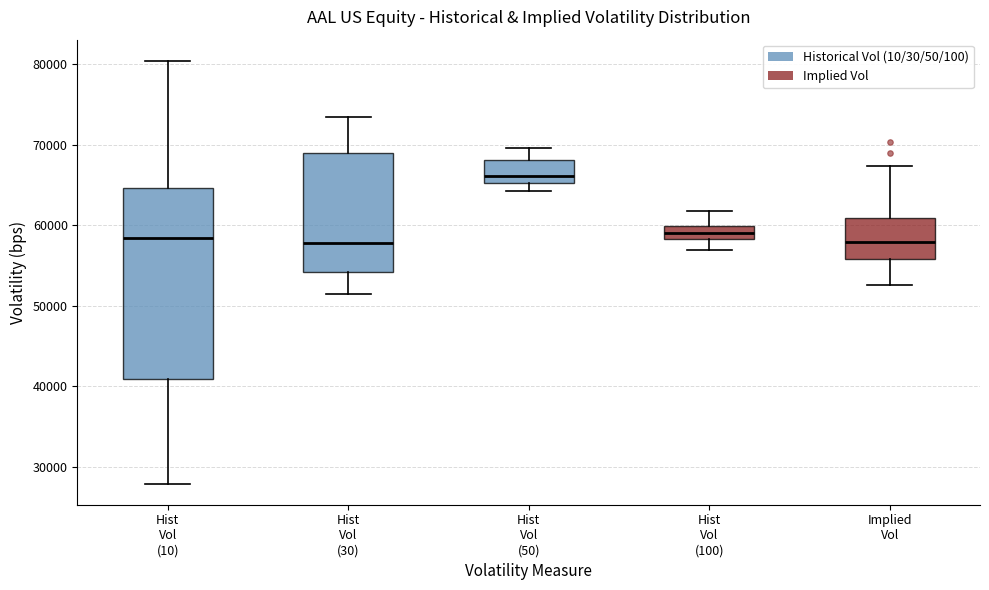

Where does the lower whisker of the box for Hist Vol (10) end on the y-axis? The values are not printed on the chart, so give them approximately, as read against the axis.

28000